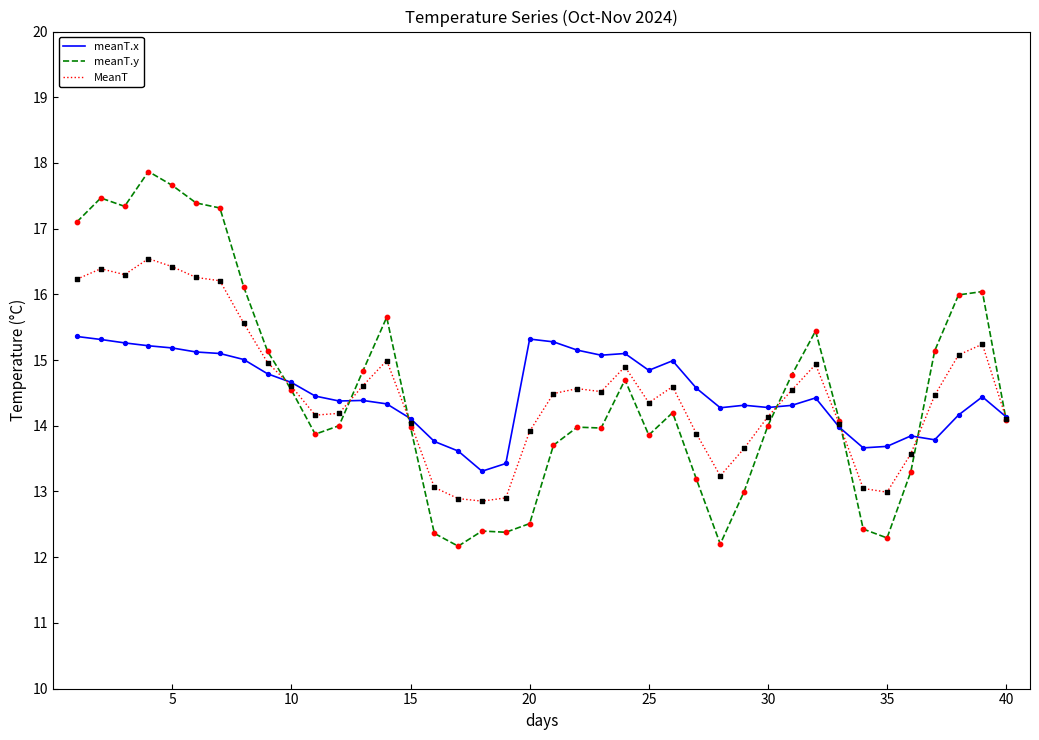

What are all the series names shown in the legend?

meanT.x, meanT.y, MeanT